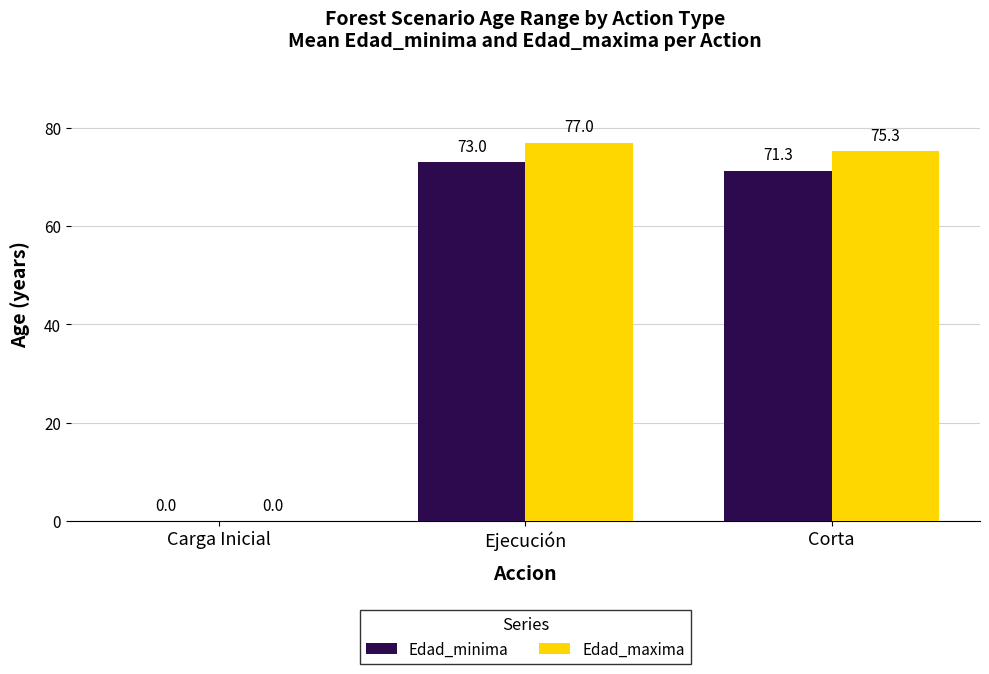

What are all the series names shown in the legend?

Edad_minima, Edad_maxima